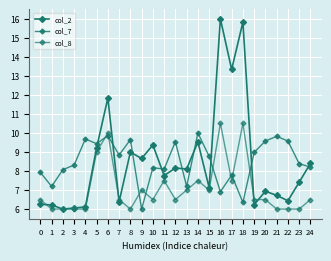

What is the difference between the maximum and minimum values in the col_2 series?

10.0